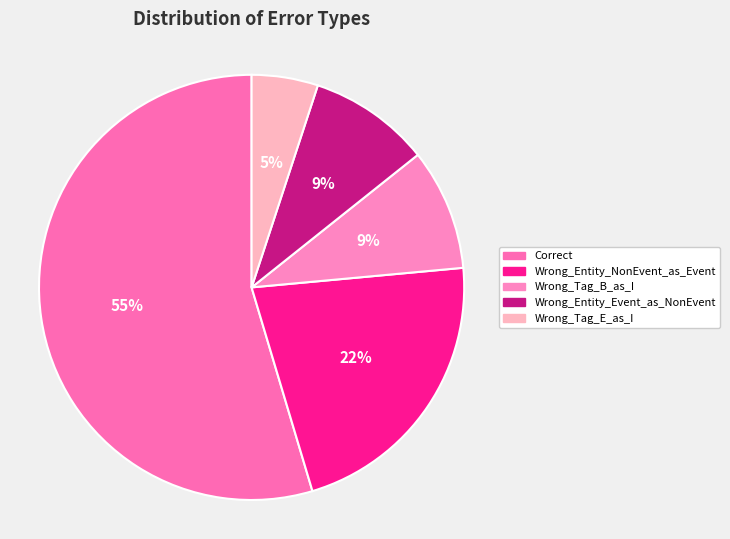

Which slice is the largest?

Correct